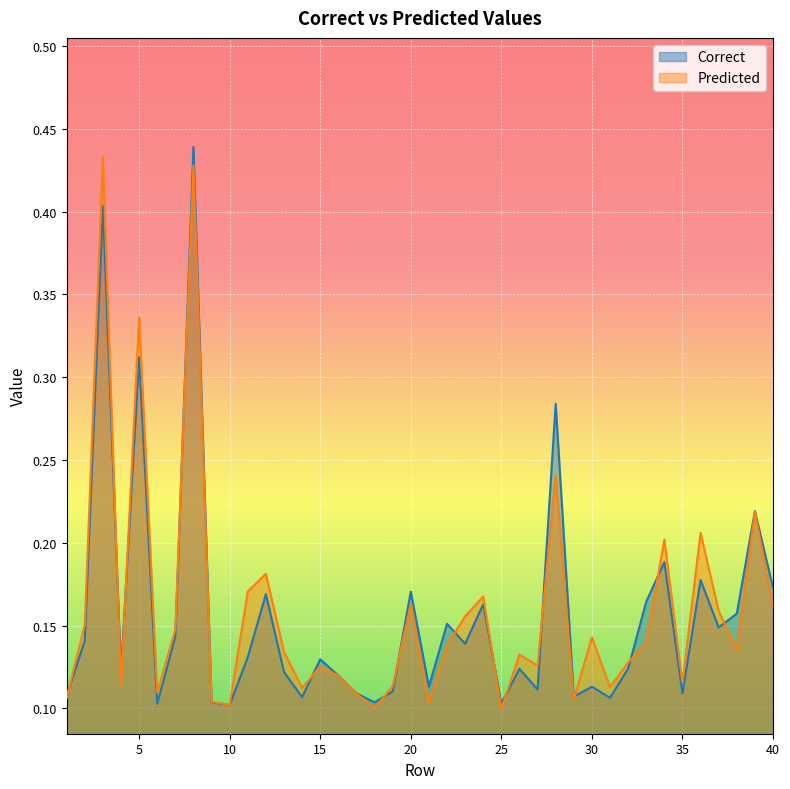

What is the smallest value displayed?

0.1